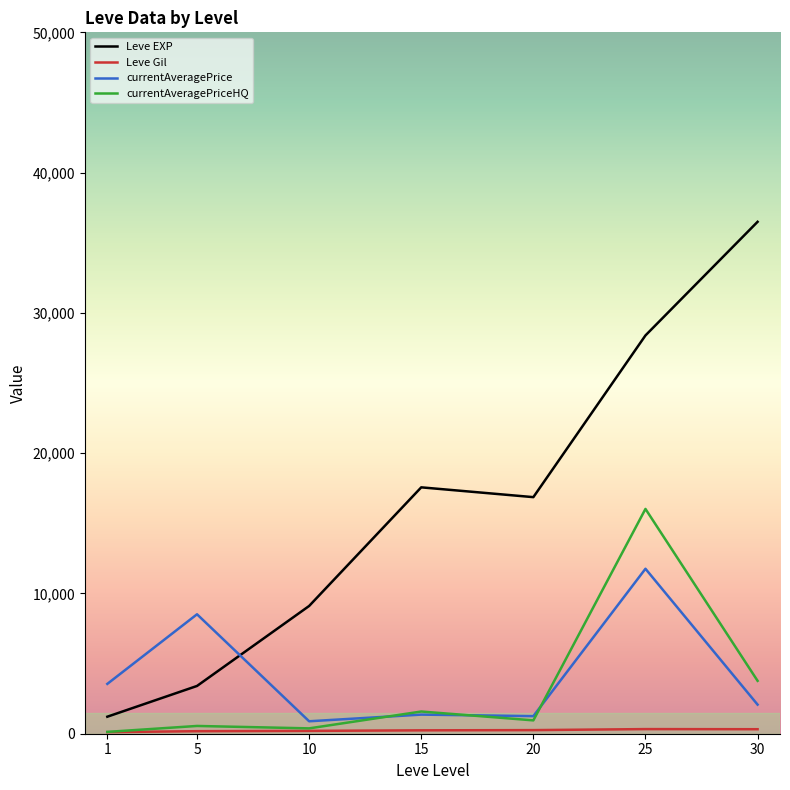

Where is the first local maximum for currentAveragePrice?

5